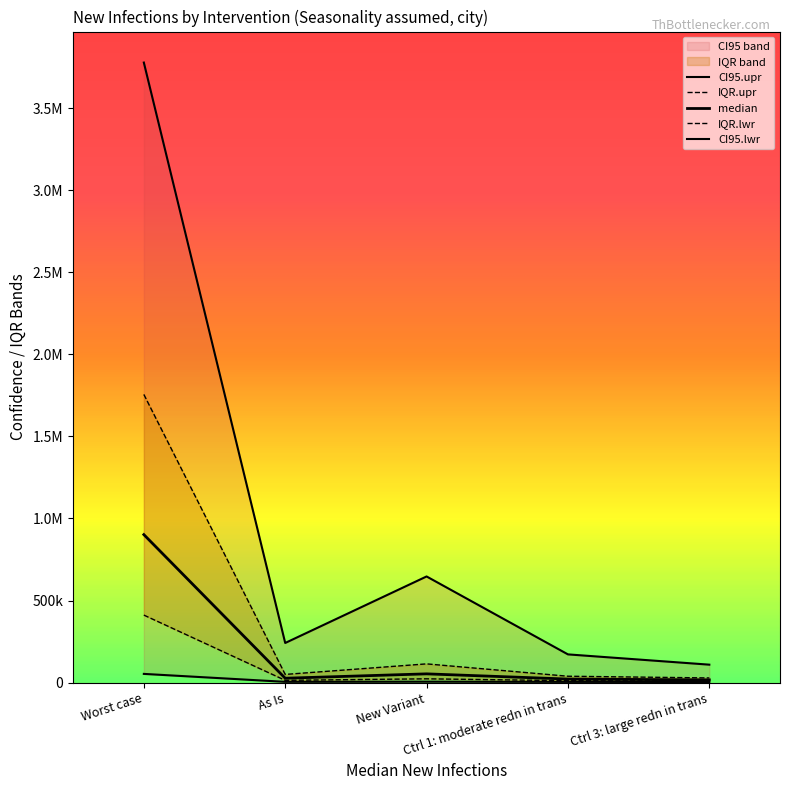

Which has a higher value, Worst case or Ctrl 3: large redn in trans?

Worst case